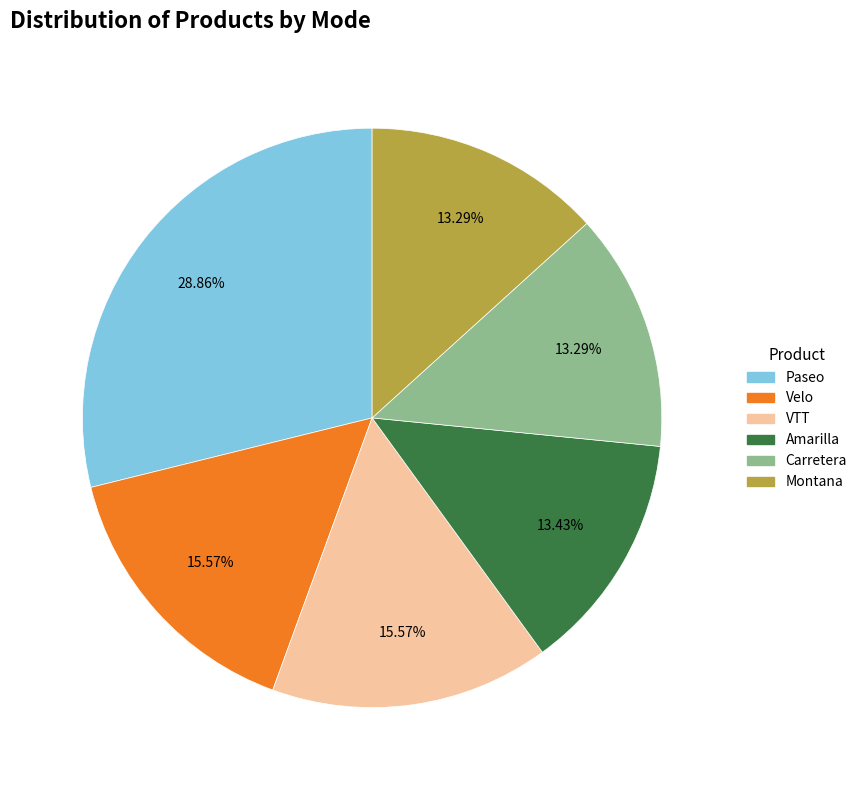

What percentage is the Amarilla slice, to the nearest percent?

13%